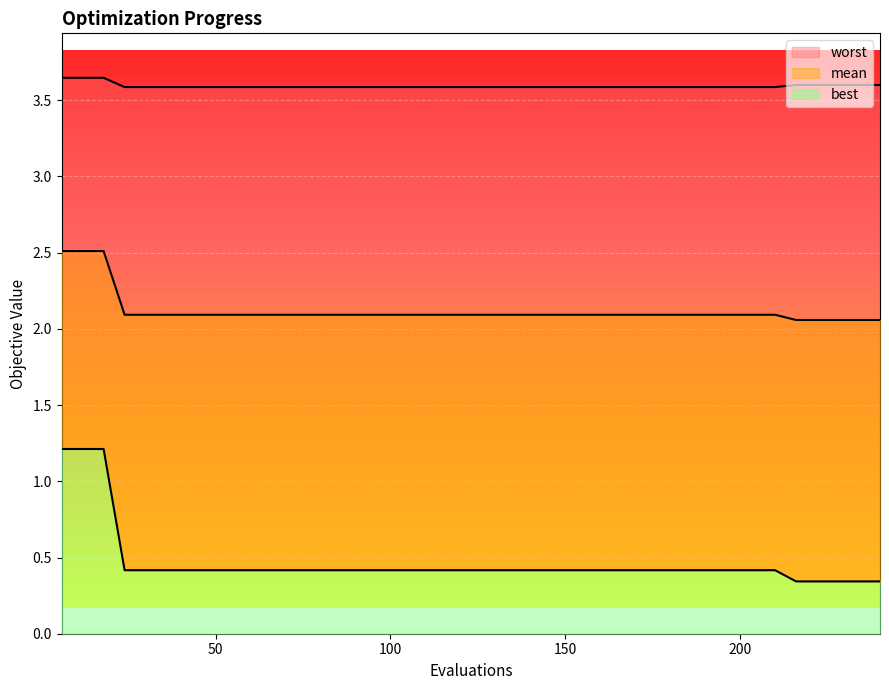

What is the value of the best point at the 4th from the left?

0.4